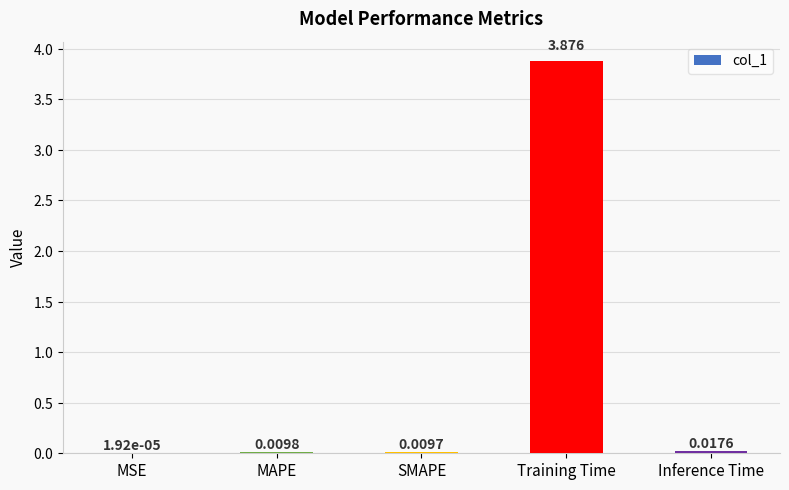

Which label corresponds to the largest value in the chart?

Training Time